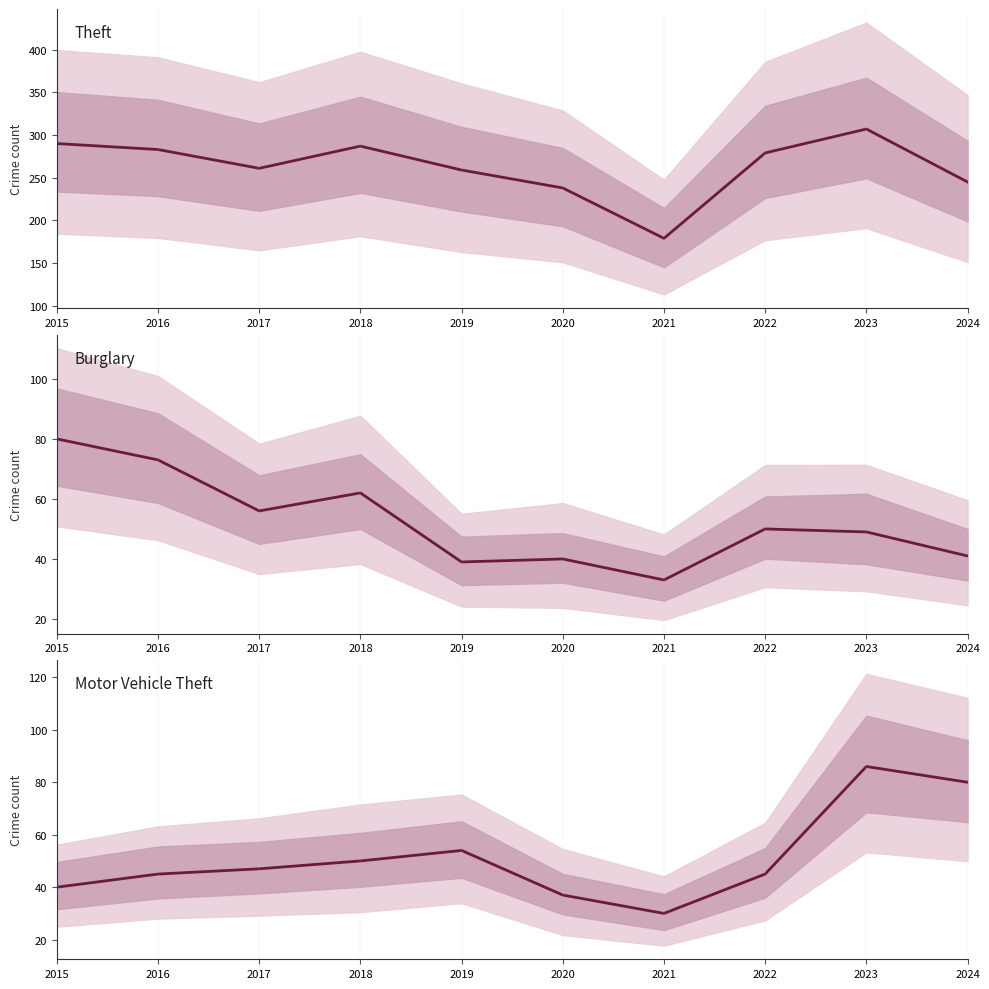

At which category is the sum across all series the highest?

2023